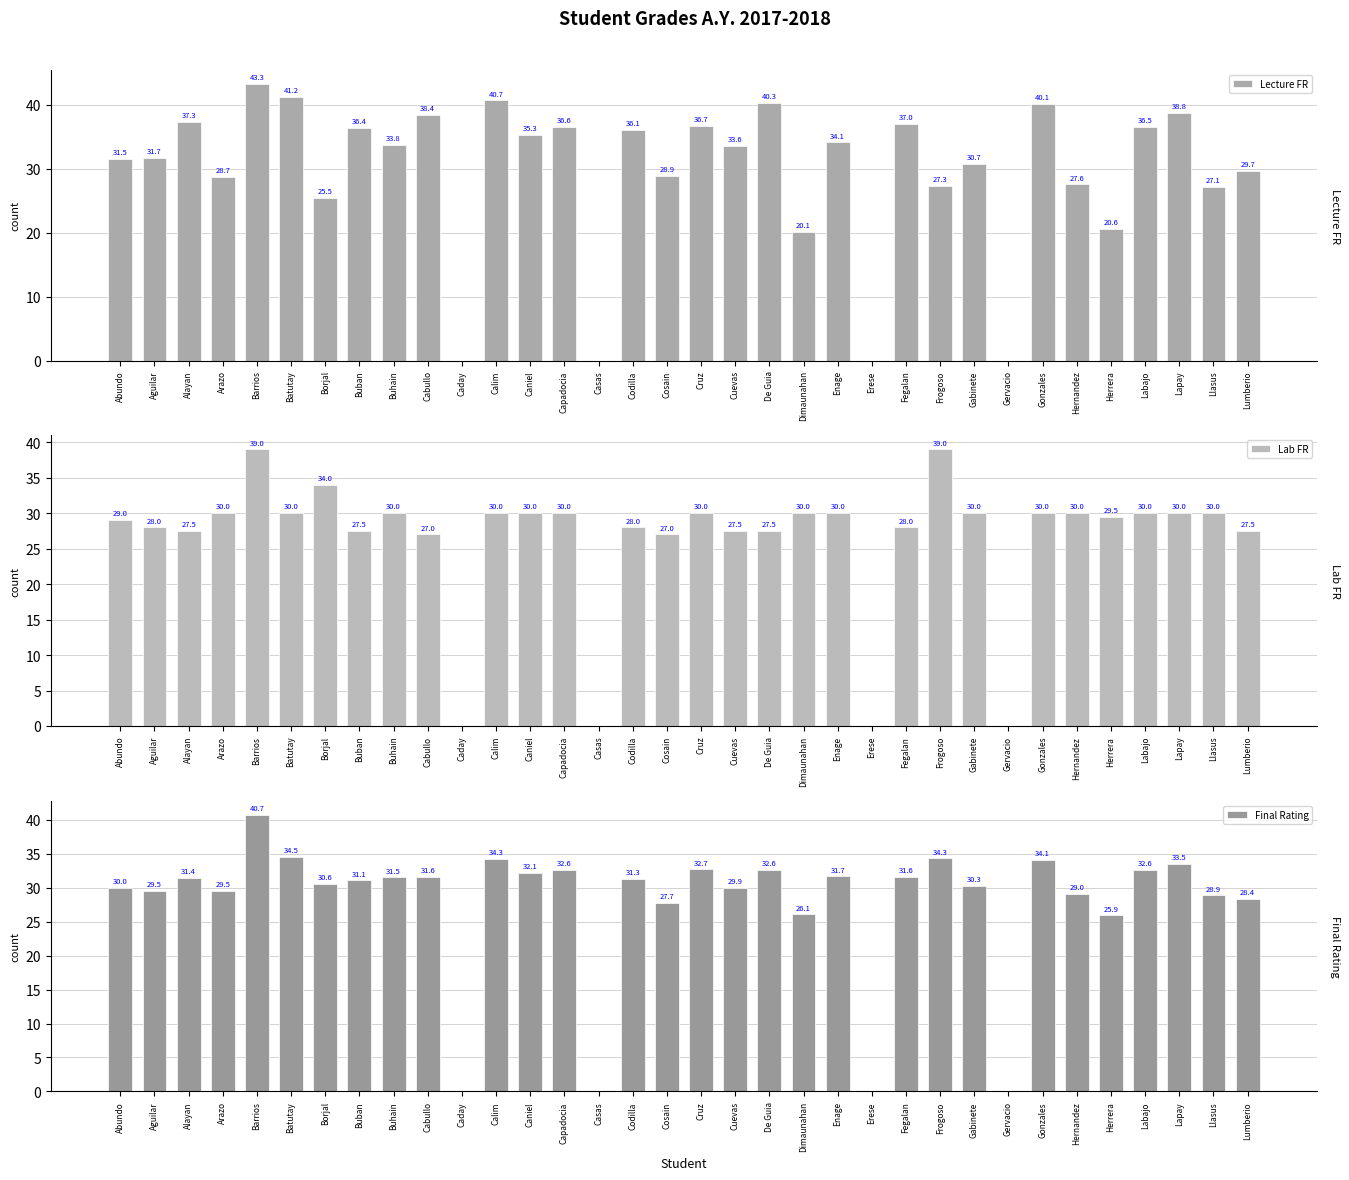

What are all the series names shown in the legend?

Lecture FR, Lab FR, Final Rating